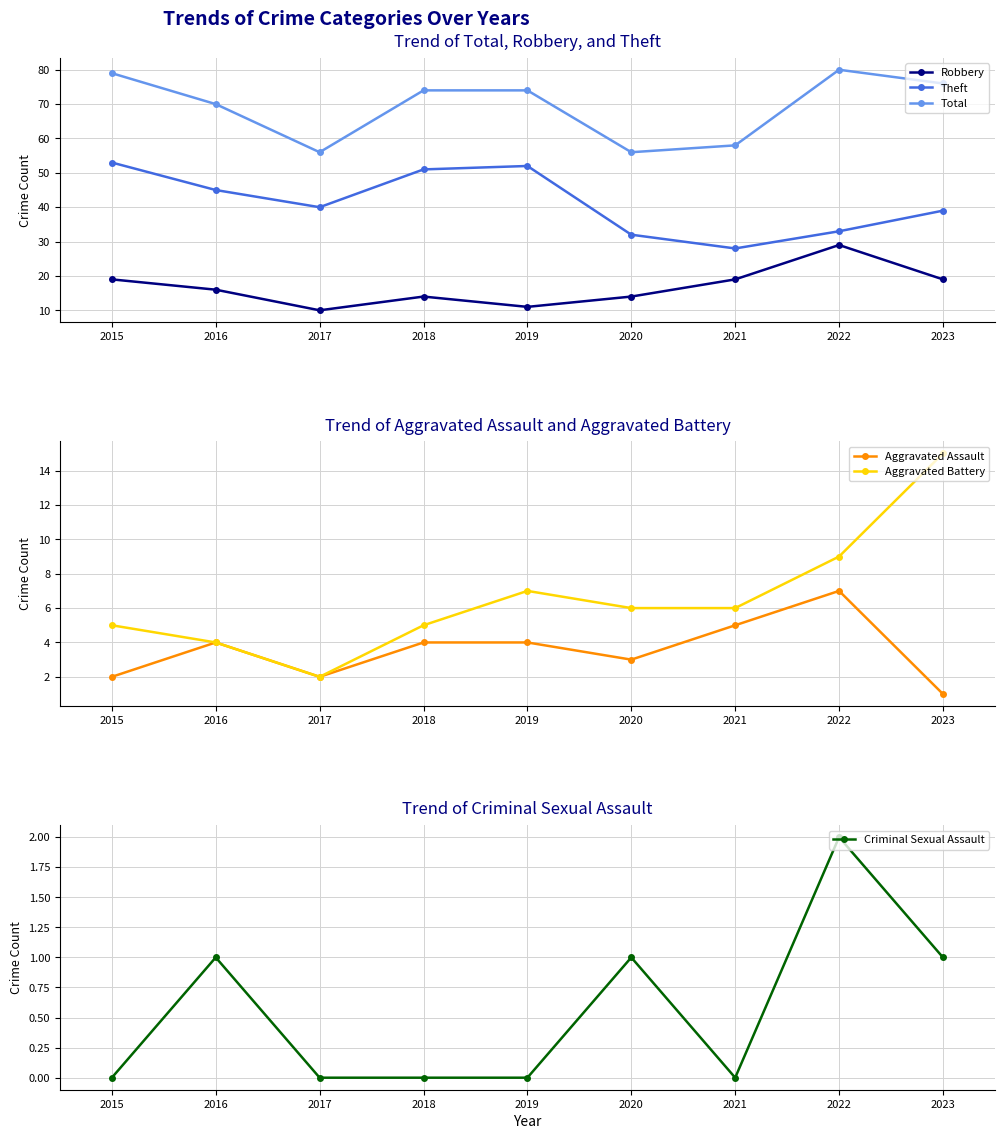

At which category is the sum across all series the highest?

2022